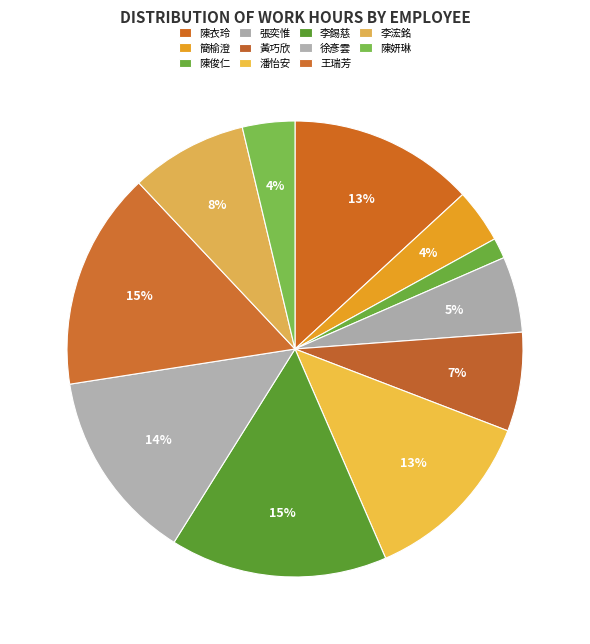

Which has a higher value, 黃巧欣 or 潘怡安?

潘怡安